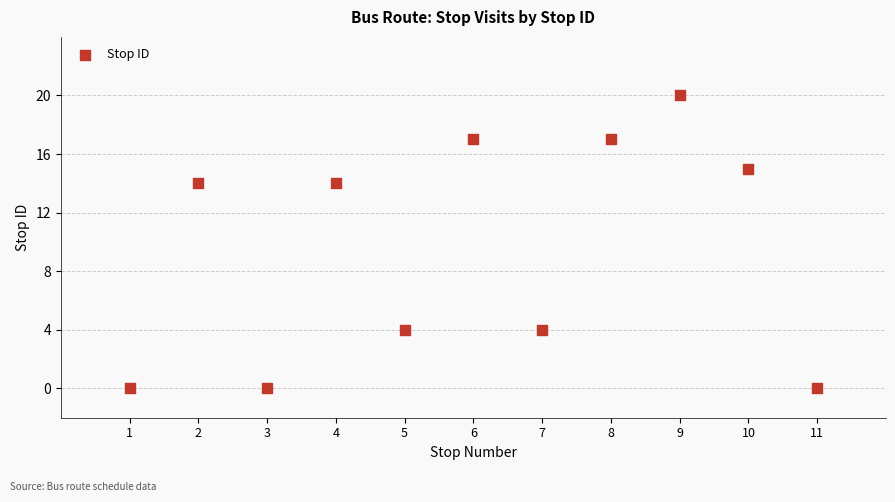

What is the average Y value?

10